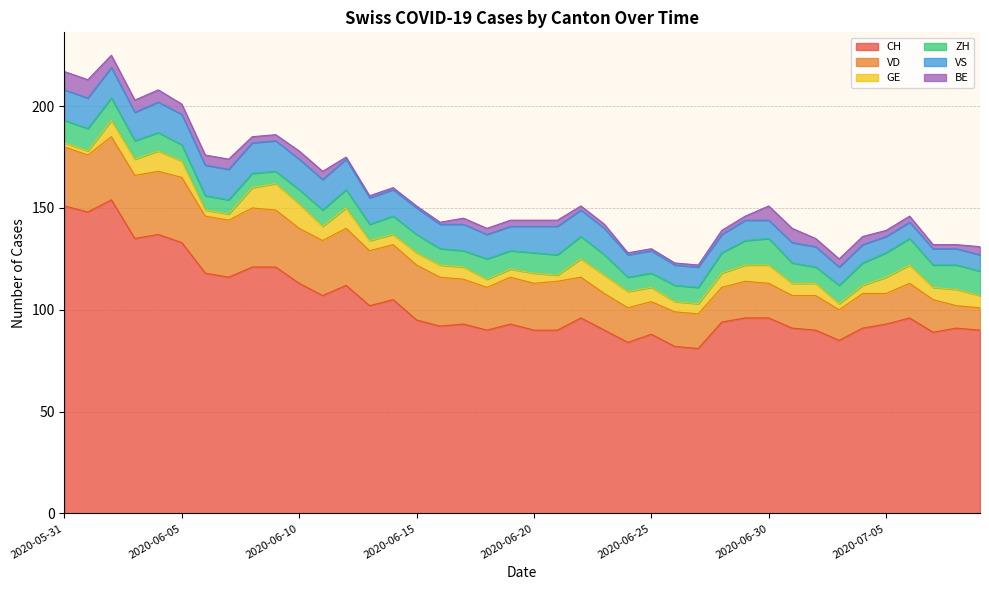

True or false: CH and GE intersect in this chart.

False